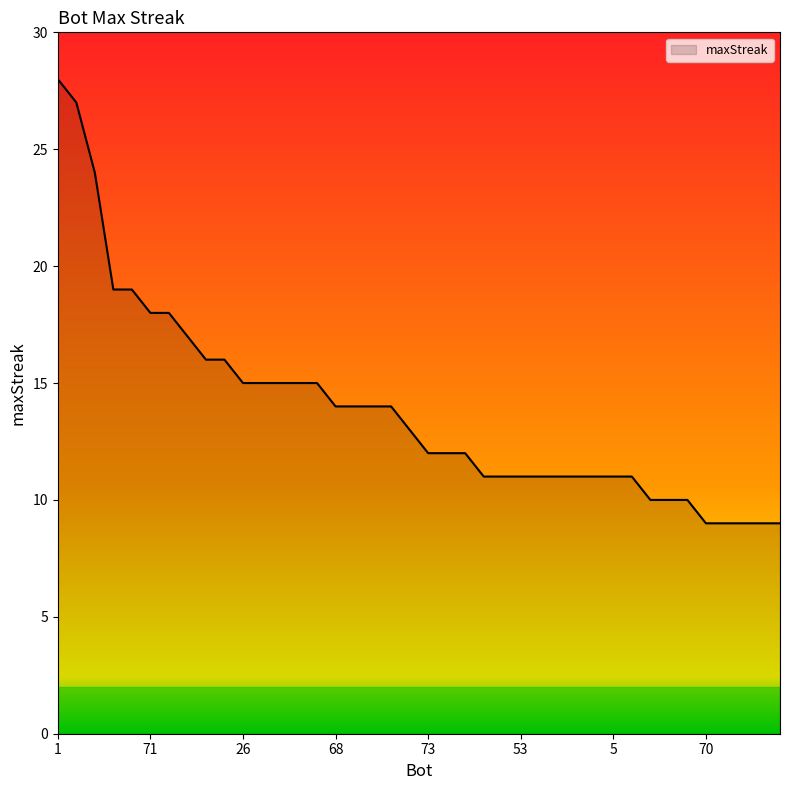

What is the greatest value displayed?

28